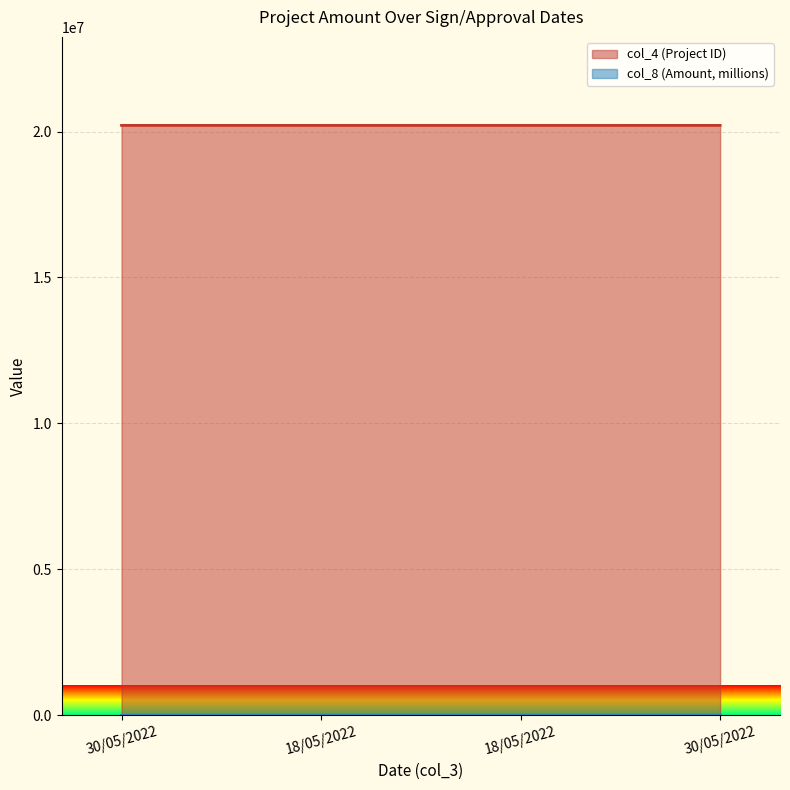

Which series has the largest total across all categories?

col_4 (Project ID)